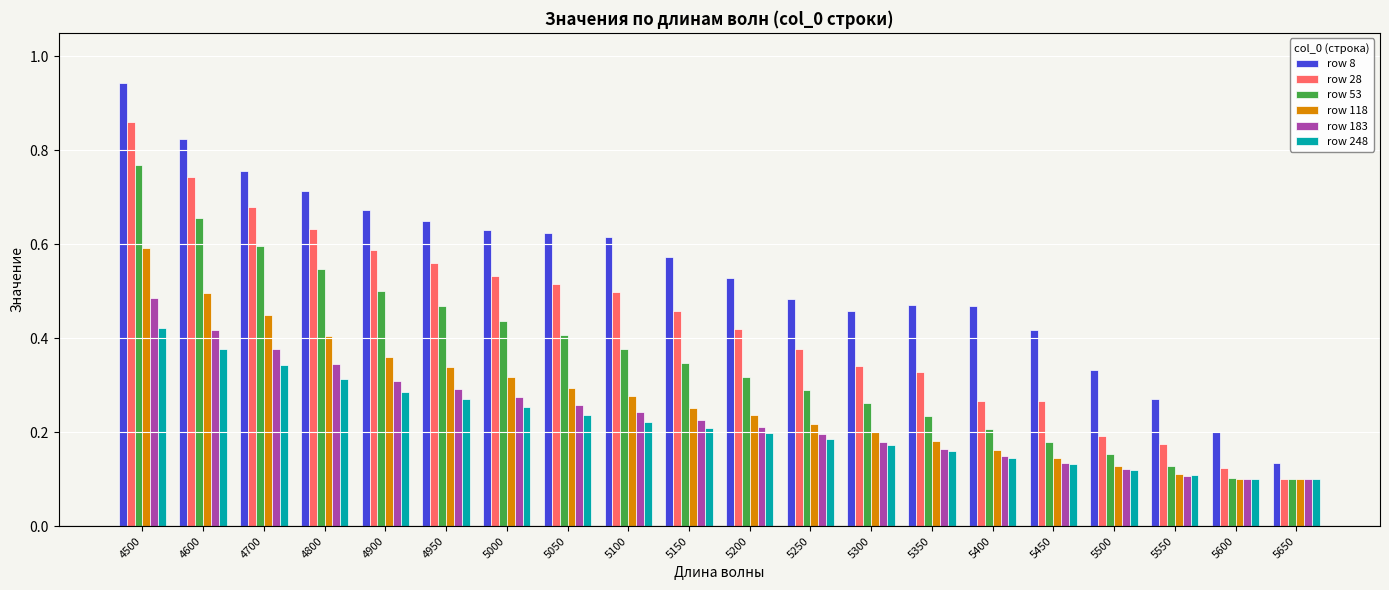

The value of row 28 at 5250 is 0.6. True or false?

False